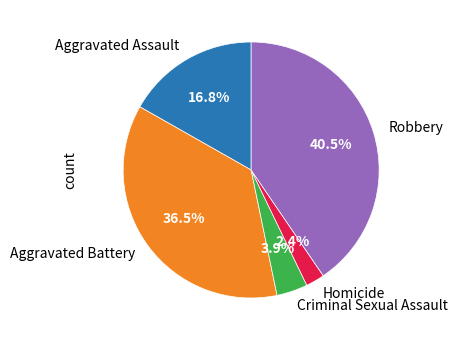

What percentage is NOT represented by Homicide?

97.6%